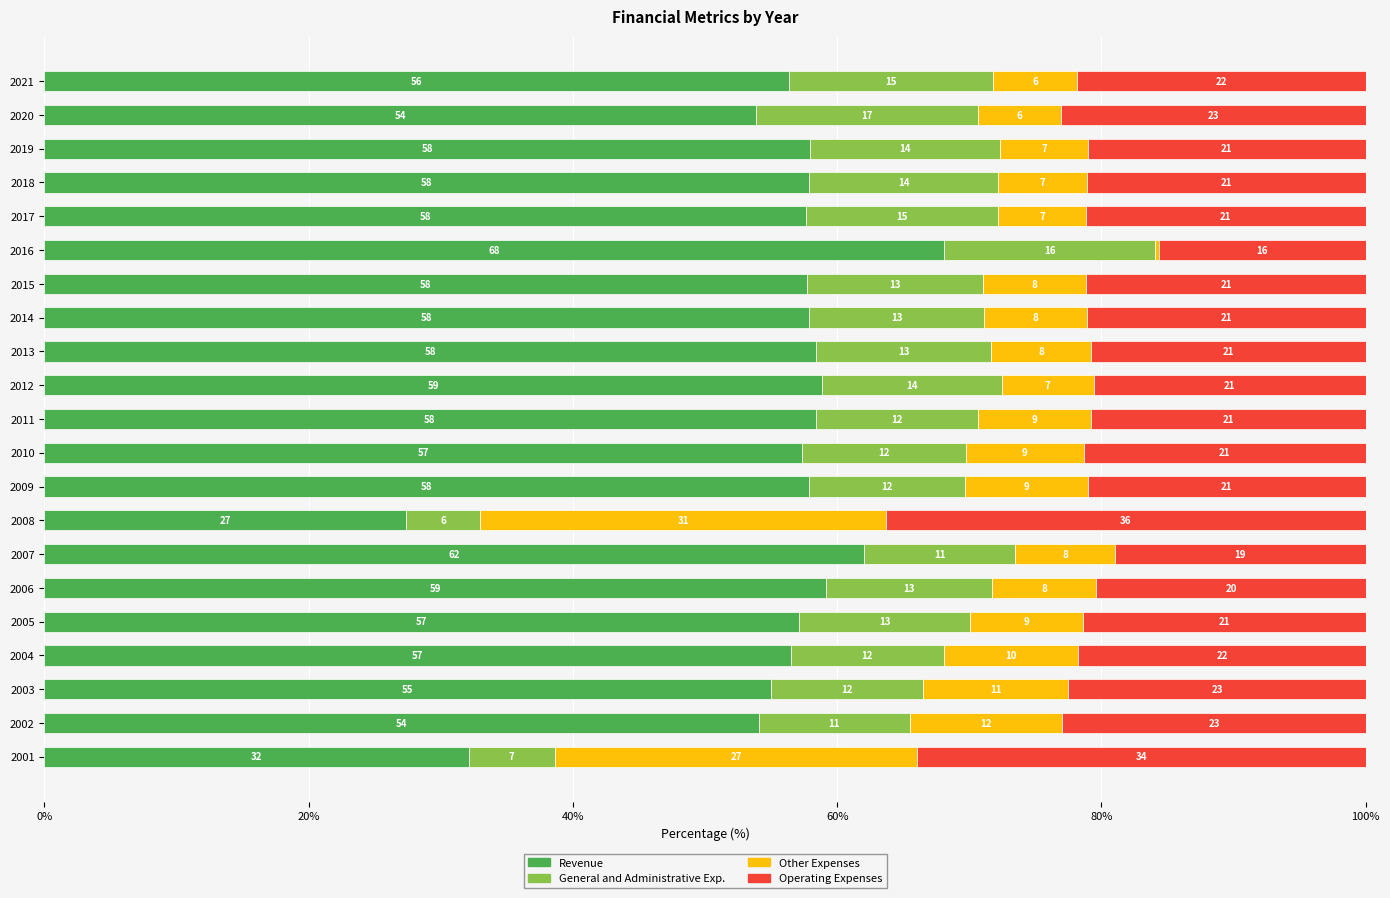

The value of Revenue at 2011 is 29.4. True or false?

False